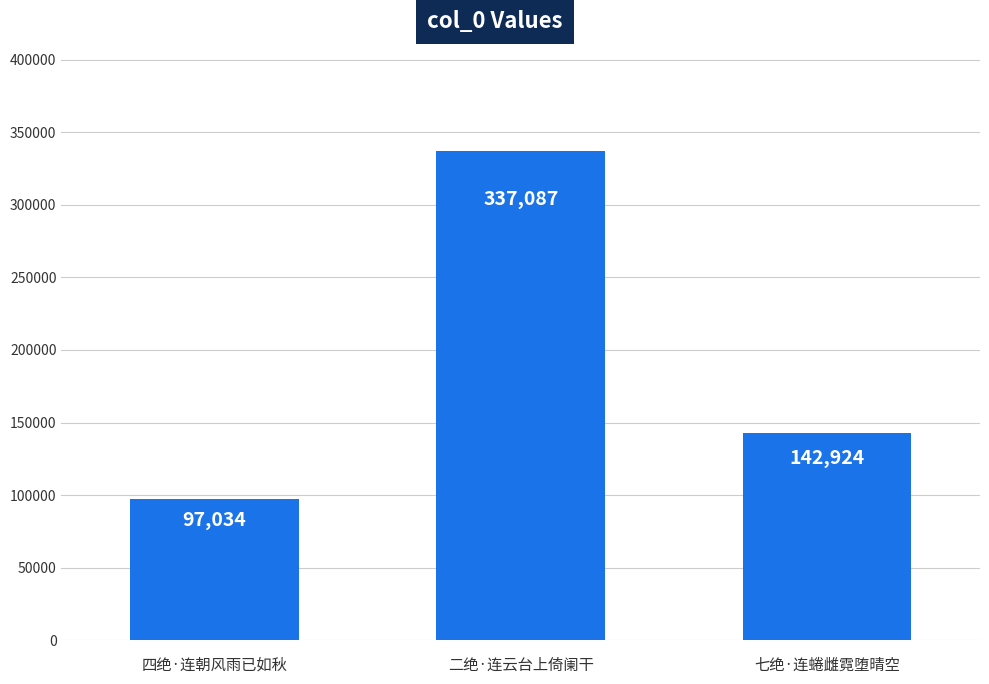

How many distinct data groups are displayed?

1